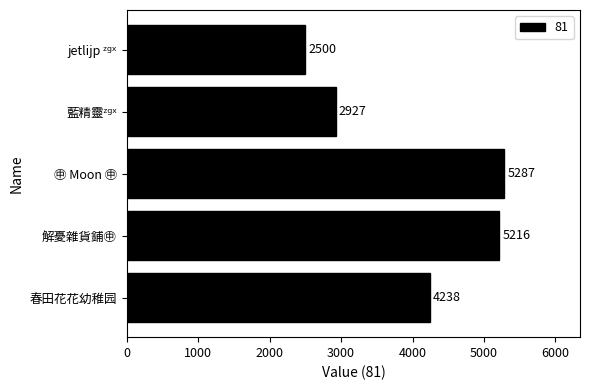

Reading bottom to top, transcribe all the data shown in this chart.

4238	5216	5287	2927	2500